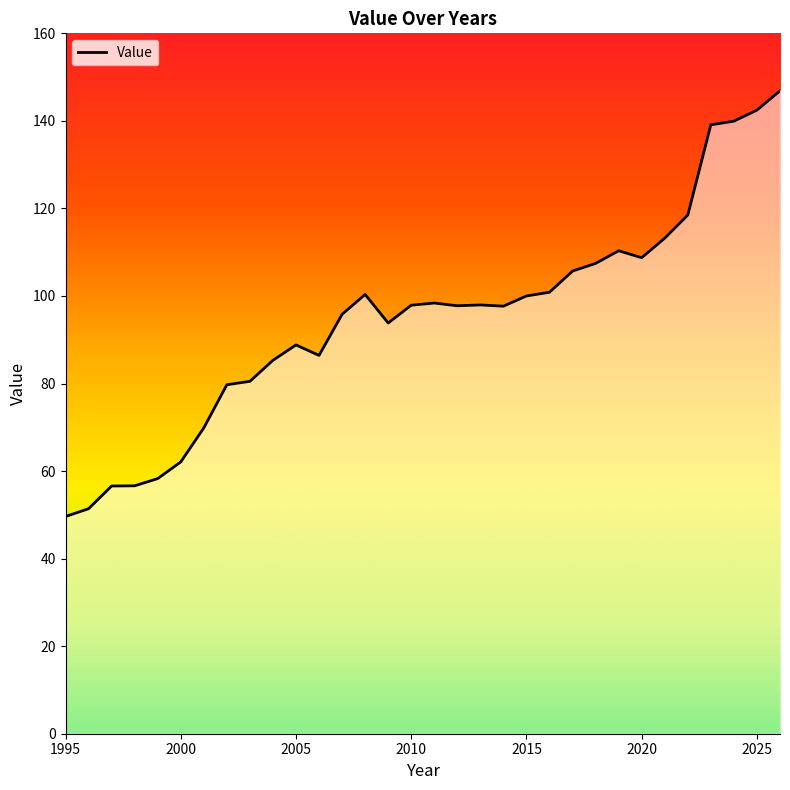

What is the smallest value displayed?

49.6